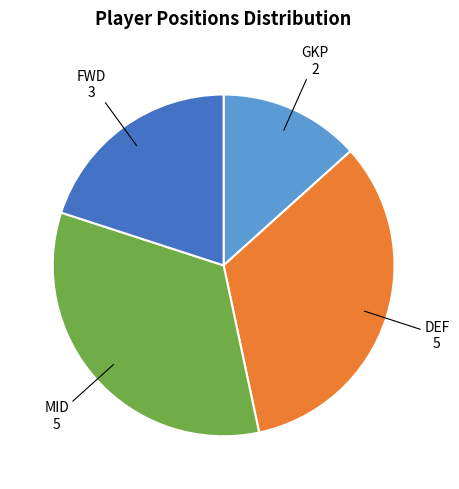

Which category has the smallest portion of the pie?

GKP